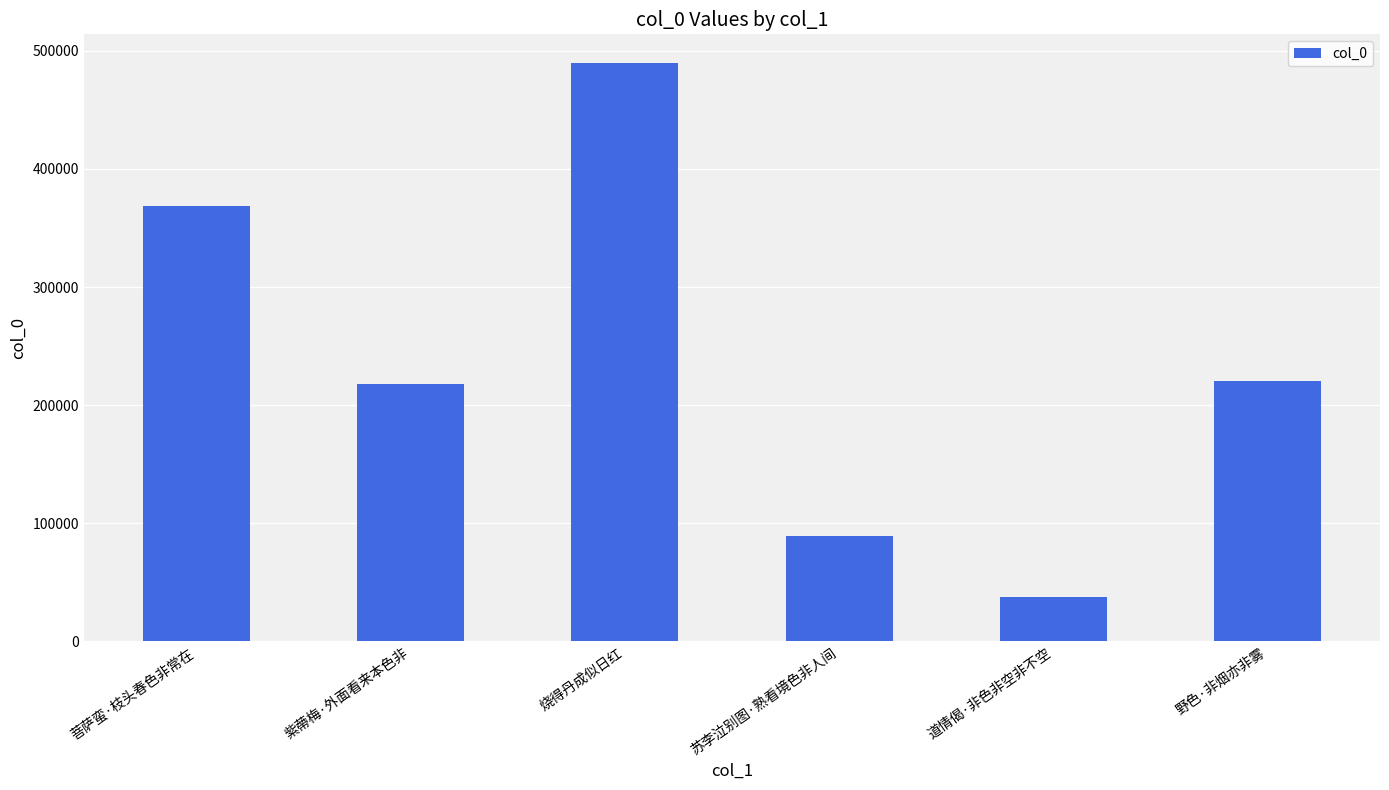

At which category does the chart reach its minimum across all series?

道情偈·非色非空非不空